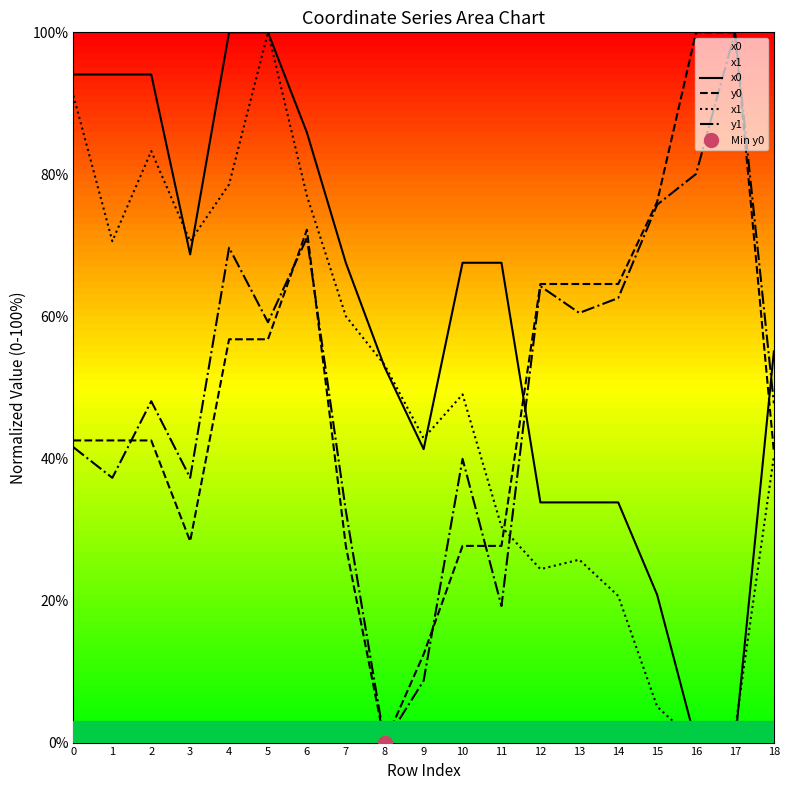

What is the difference between the maximum and minimum values in the y1 series?

100.0